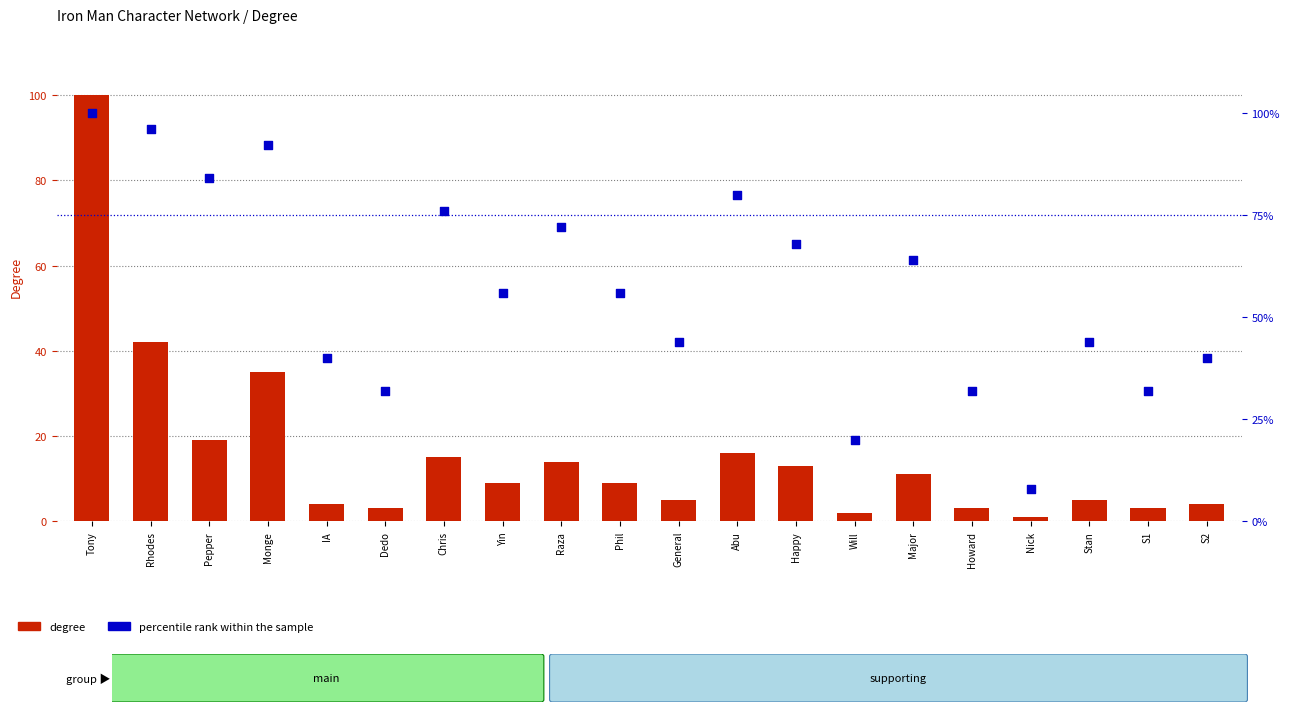

At how many categories does at least one series exceed 91?

3